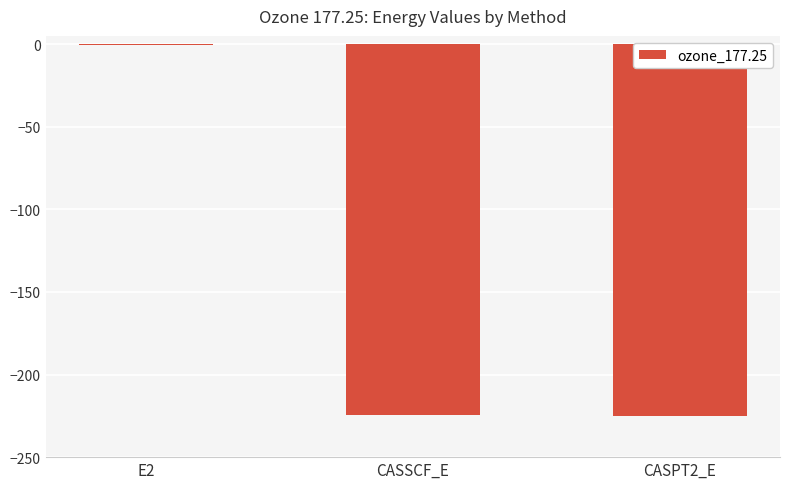

What is the approximate value at CASSCF_E?

-224.5